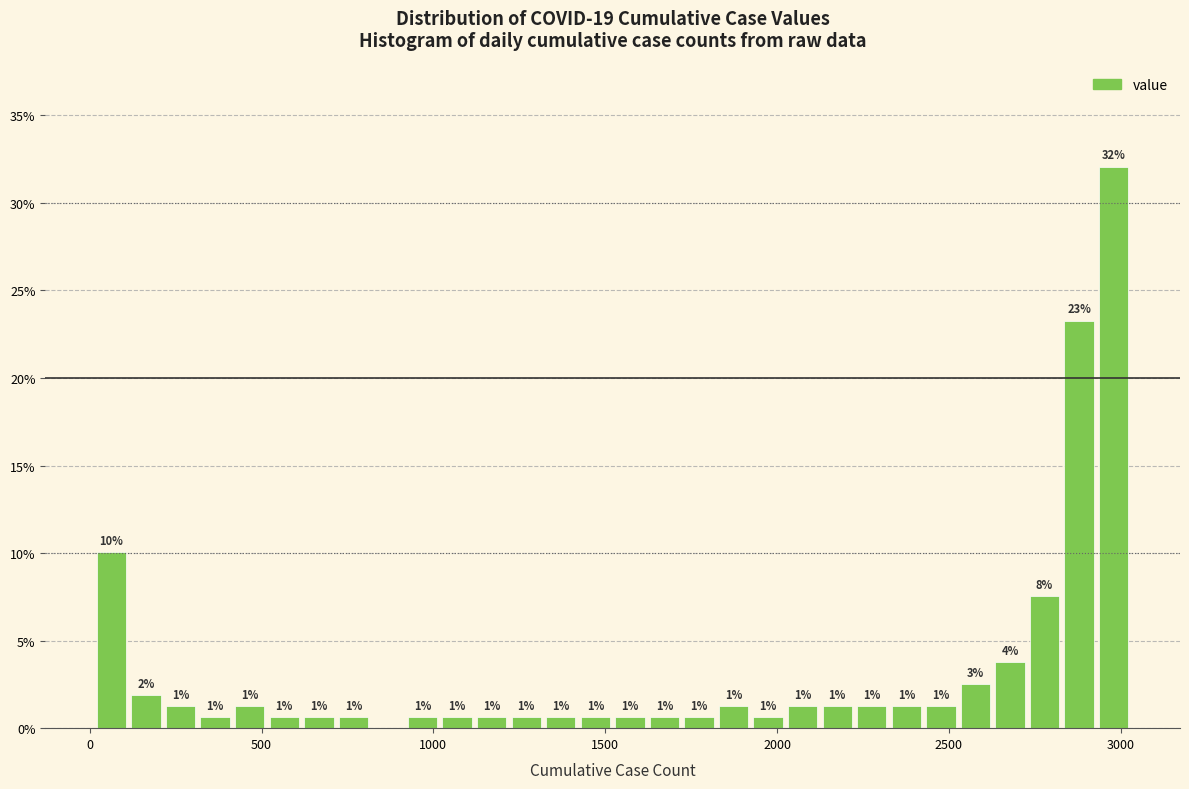

Read against the x-axis, roughly where is the centre of the tallest bar?

3000